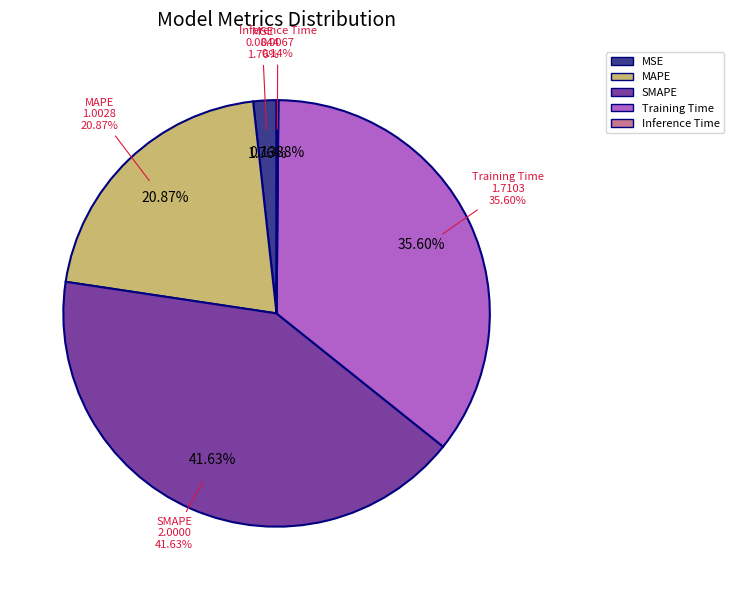

Is there a majority slice in this chart?

No